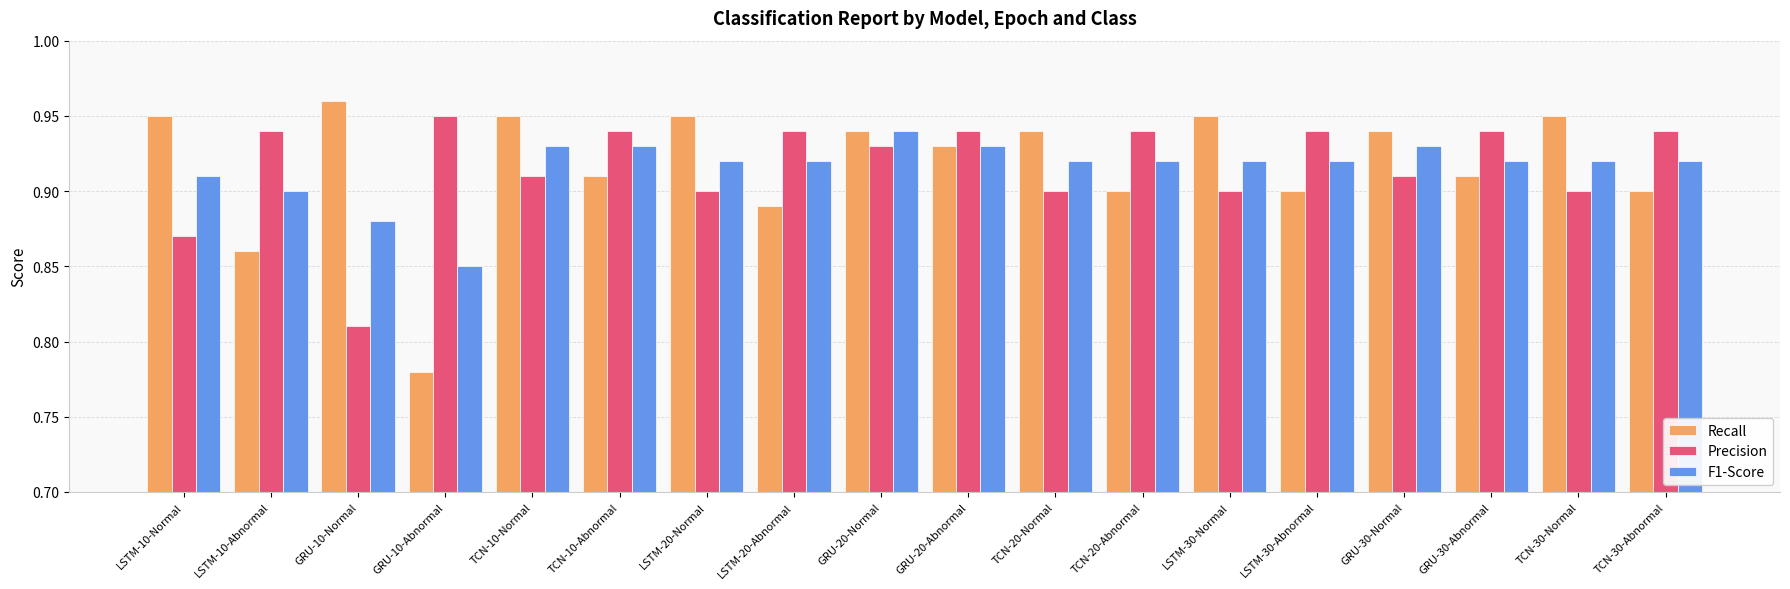

How many F1-Score values are between 0 and 1?

18